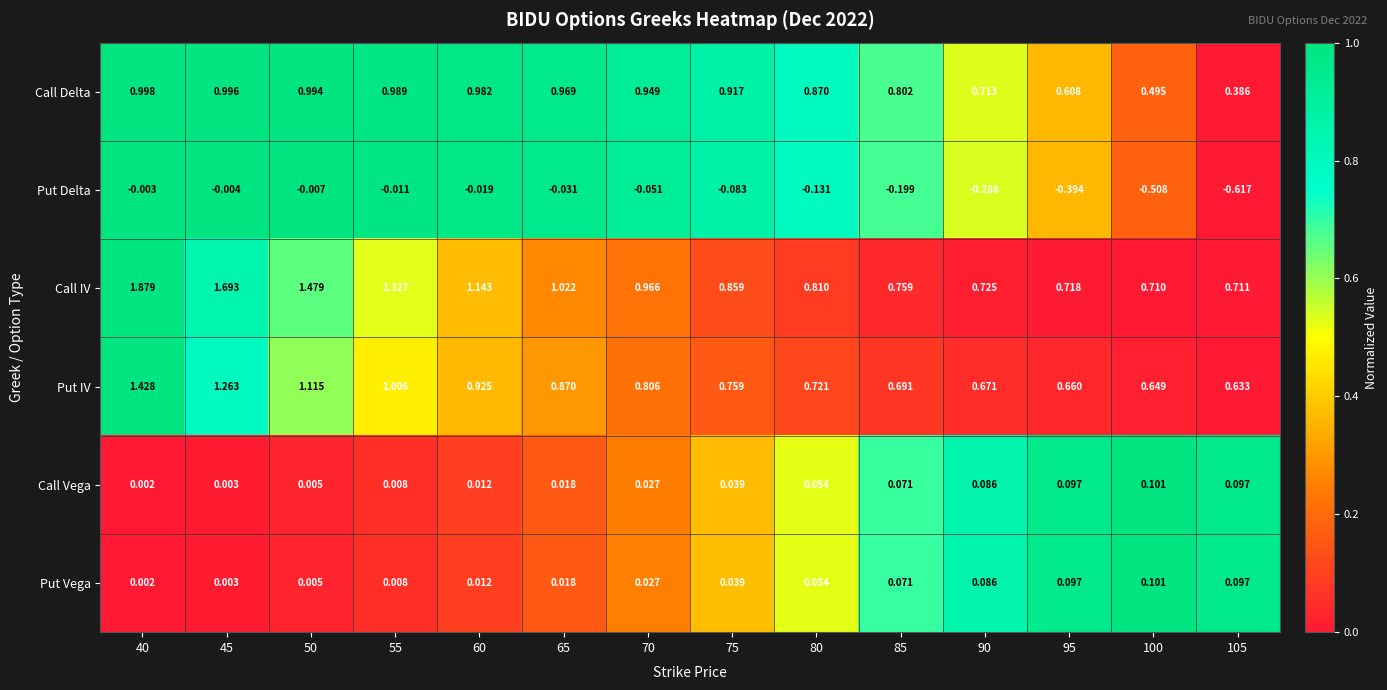

Which label corresponds to the largest value in the chart?

40